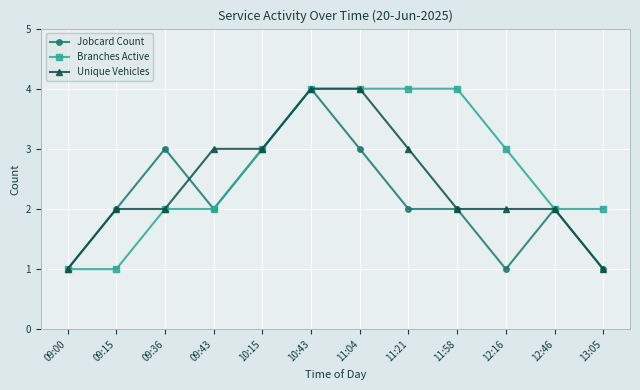

Which series changed the most between 09:36 and 12:16?

Jobcard Count